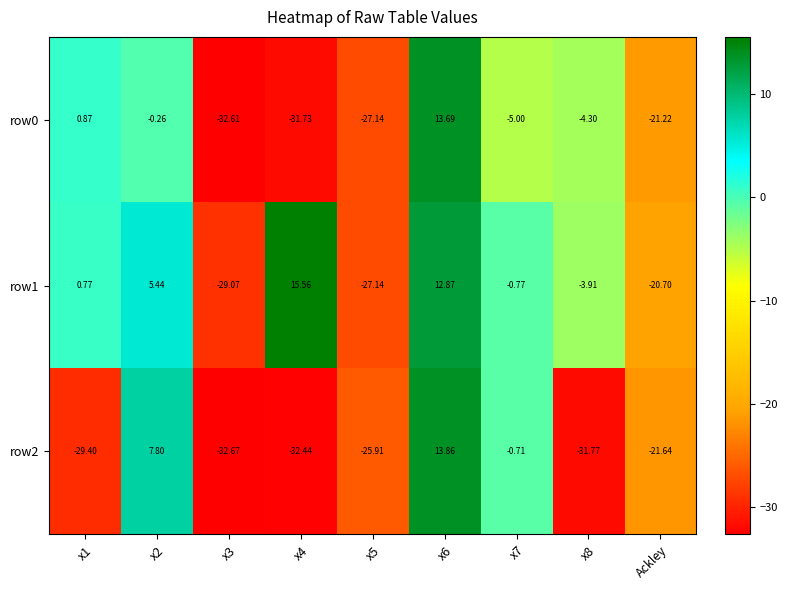

At x3, list the series in order from smallest to largest.

row2, row0, row1